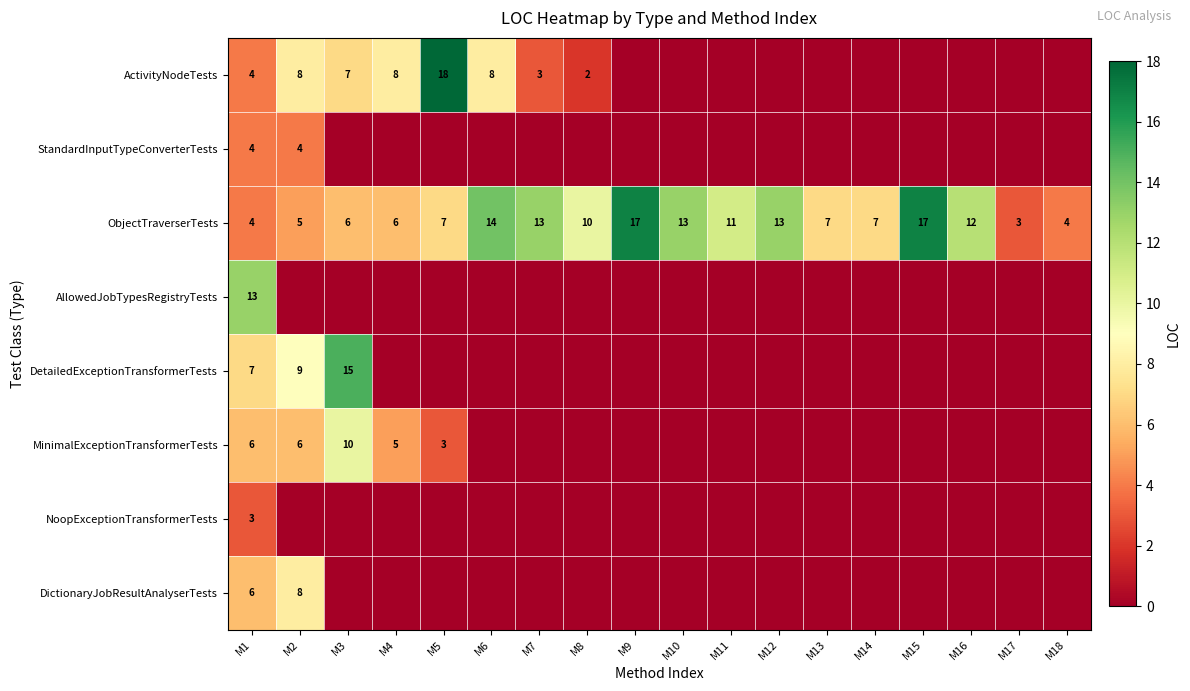

The StandardInputTypeConverterTests series shows 7 at M2. True or false?

False